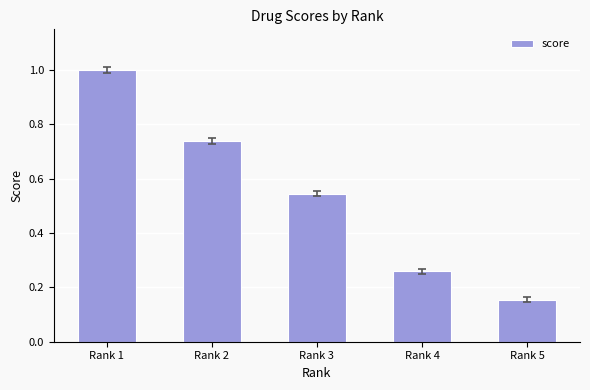

How many distinct data groups are displayed?

1